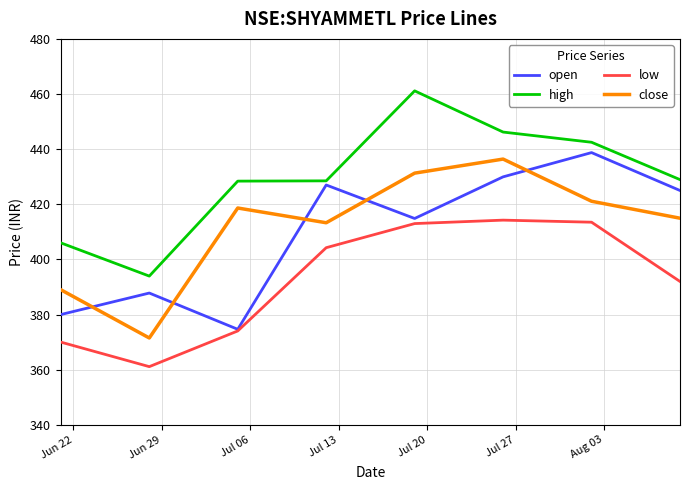

Which series has the largest total across all categories?

high